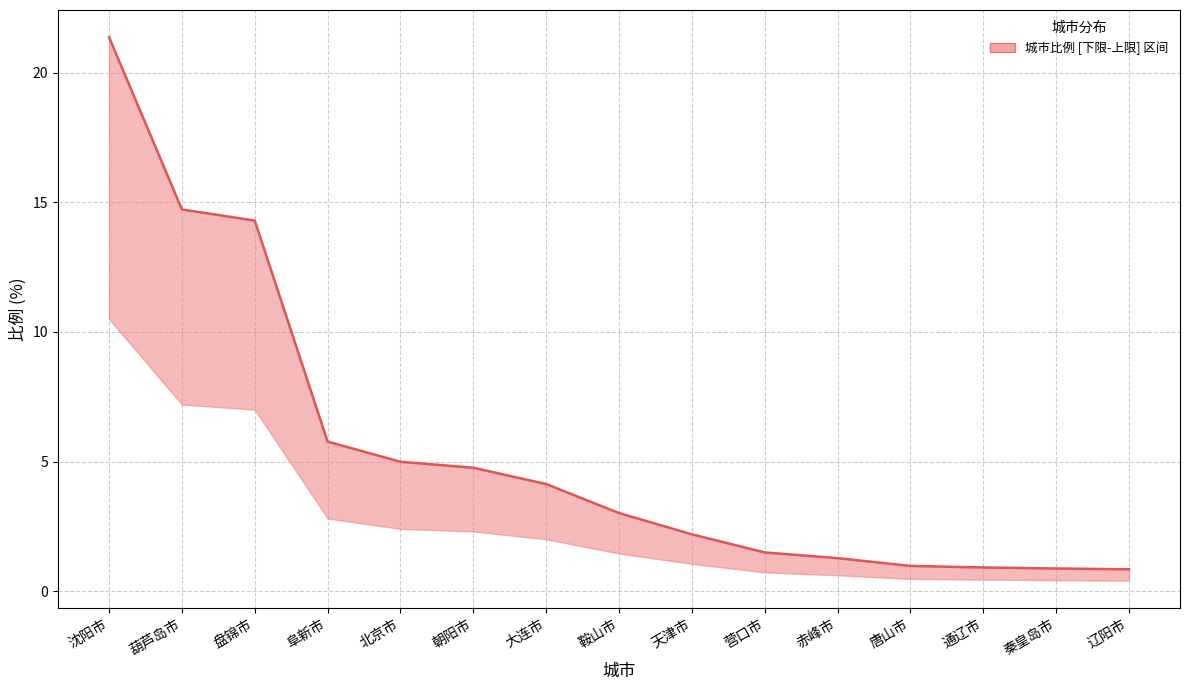

Does the chart display data point markers on the line(s)?

No